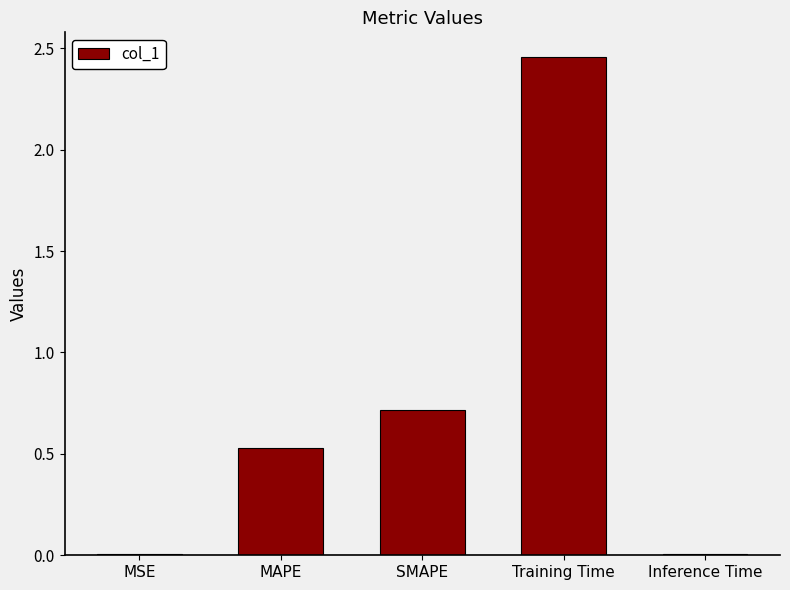

Which has a higher value, MAPE or Inference Time?

MAPE